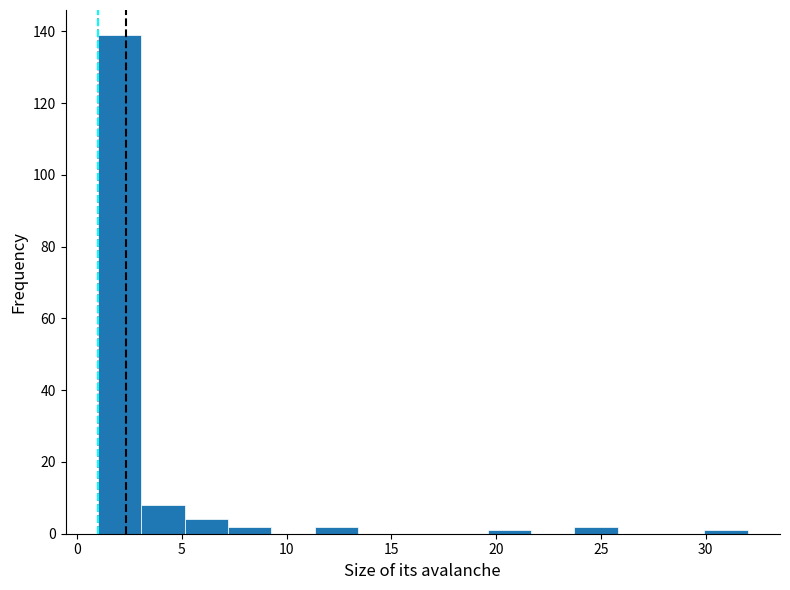

Reading left to right, list every bar in this chart as the range it spans on the x-axis followed by its height. Neither the bar edges nor the heights are printed on the chart, so give them approximately, as read against the axes.

1.0 to 3.0: 140
3.0 to 5.0: 8
5.0 to 7.0: 4
7.0 to 9.5: 2
9.5 to 11.5: 0
11.5 to 13.5: 2
13.5 to 15.5: 0
15.5 to 17.5: 0
17.5 to 19.5: 0
19.5 to 21.5: under 2
21.5 to 23.5: 0
23.5 to 26.0: 2
26.0 to 28.0: 0
28.0 to 30.0: 0
30.0 to 32.0: under 2